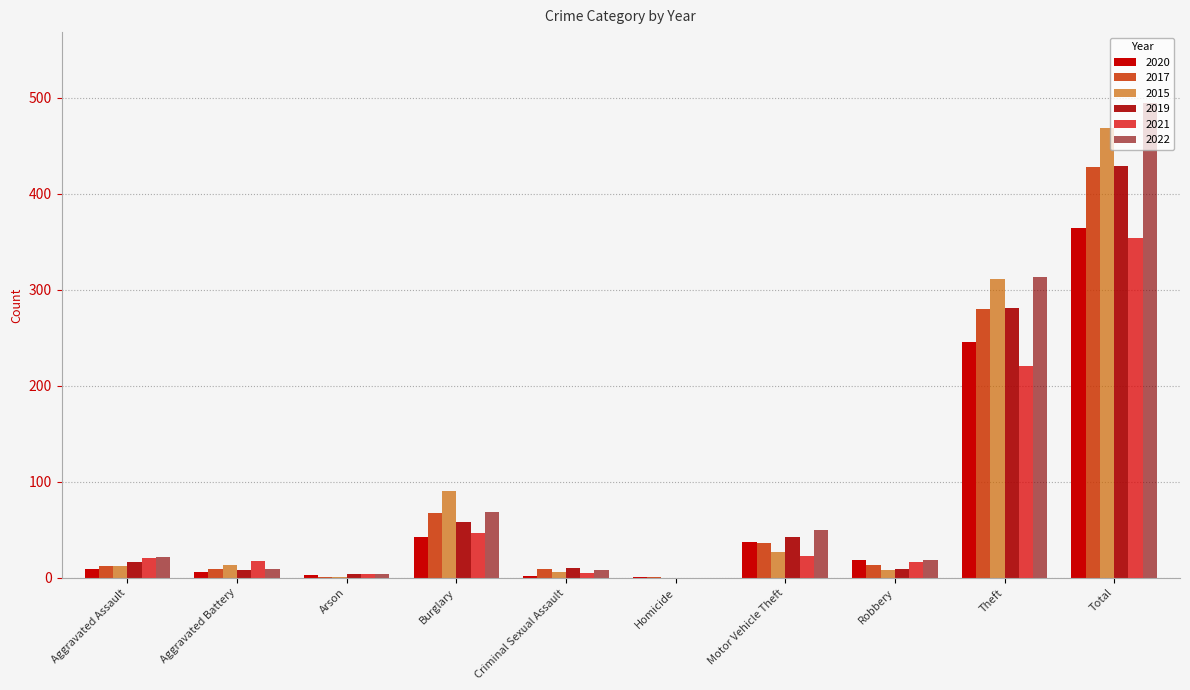

Between Robbery and Total, which series saw the biggest shift?

2022